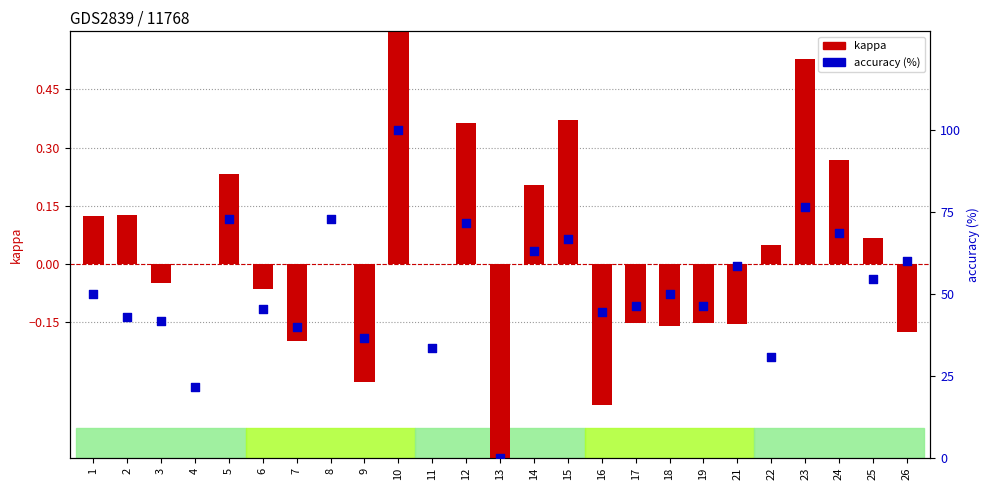

Is the value of accuracy (%) at 15 greater than the value of kappa at 10?

Yes